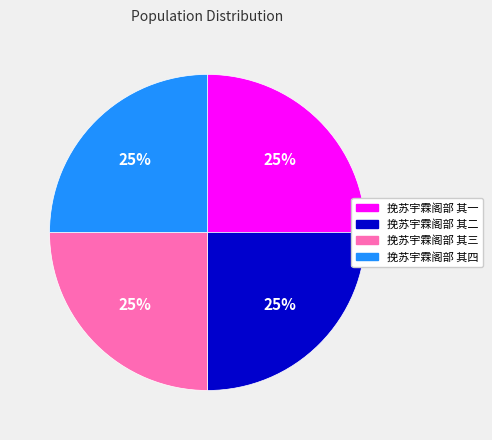

To the nearest percent, what percentage of the pie is 挽苏宇霖阁部 其四?

25%